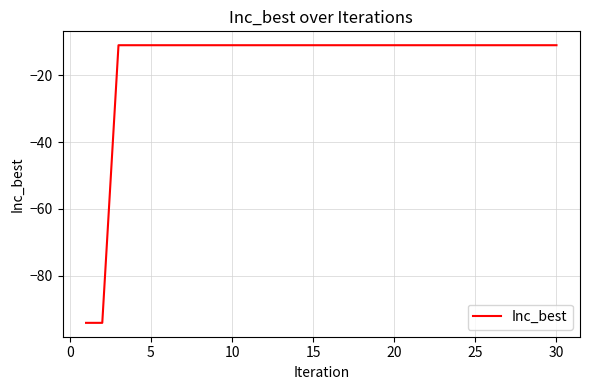

What is the difference between the maximum and minimum values?

83.2